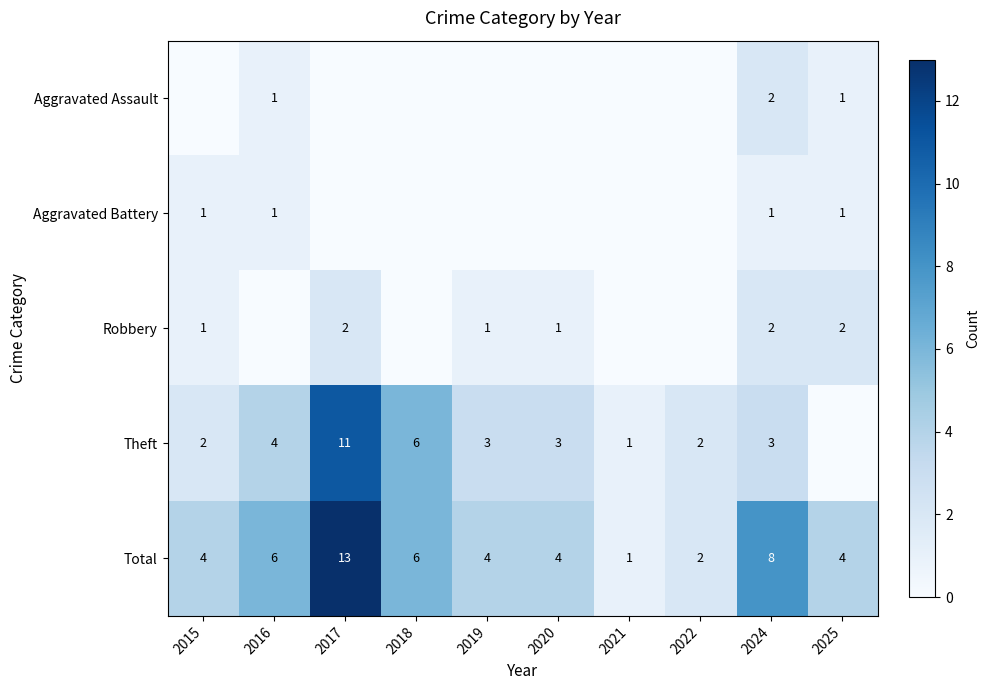

What is the highest value of the Total series?

13